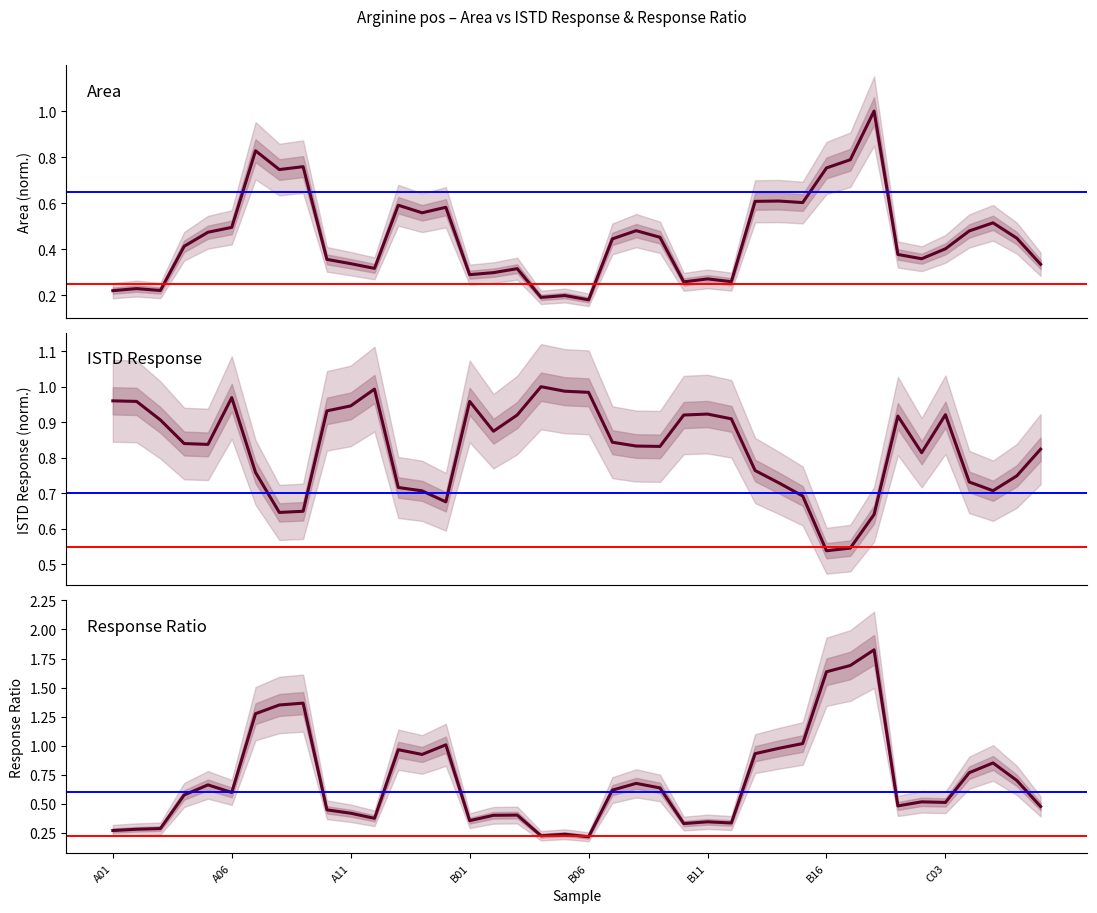

Read the ISTD Response (normalised) value at 26.

0.9